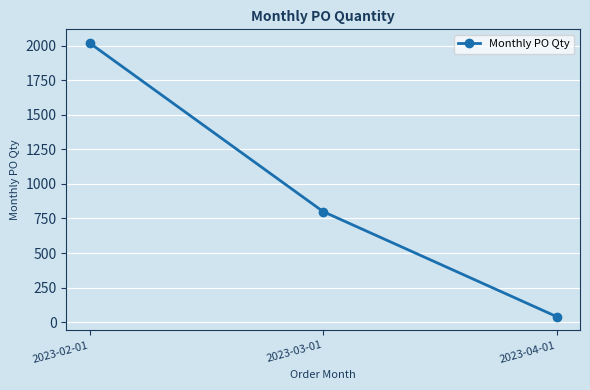

List the labels in order of value, smallest first.

2023-04-01, 2023-03-01, 2023-02-01